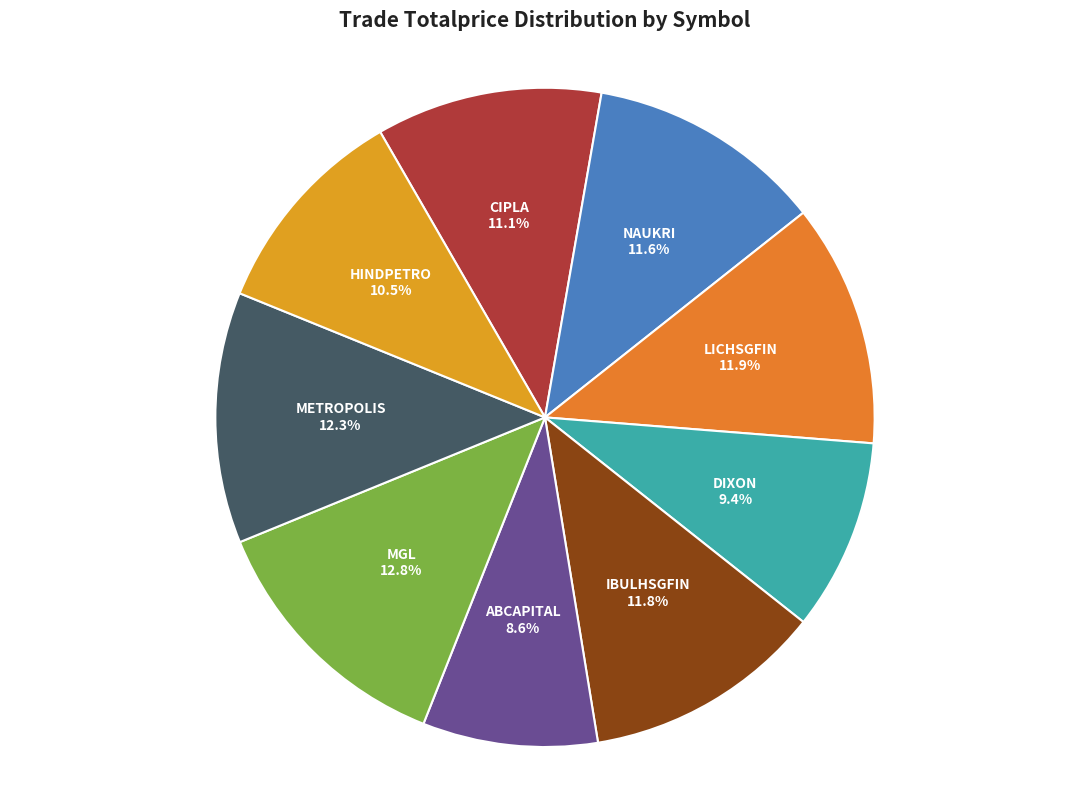

What is the ratio of the value at IBULHSGFIN to the value at LICHSGFIN?

1.0